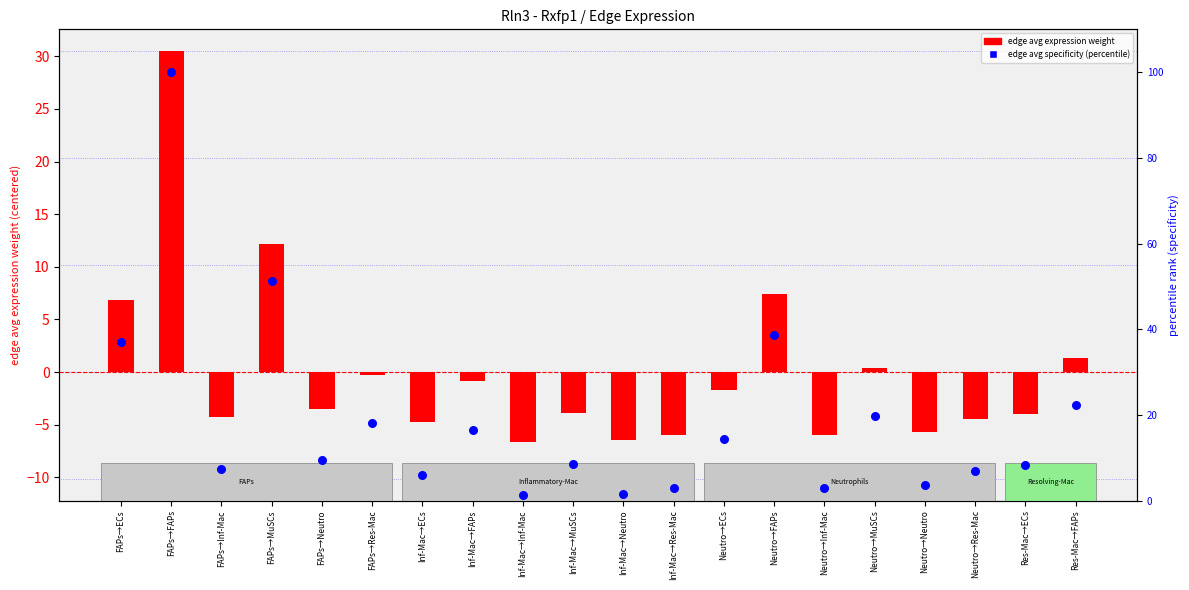

Is the value of edge avg specificity (percentile) at Inf-Mac→MuSCs greater than the value of edge avg expression weight at Inf-Mac→Neutro?

Yes